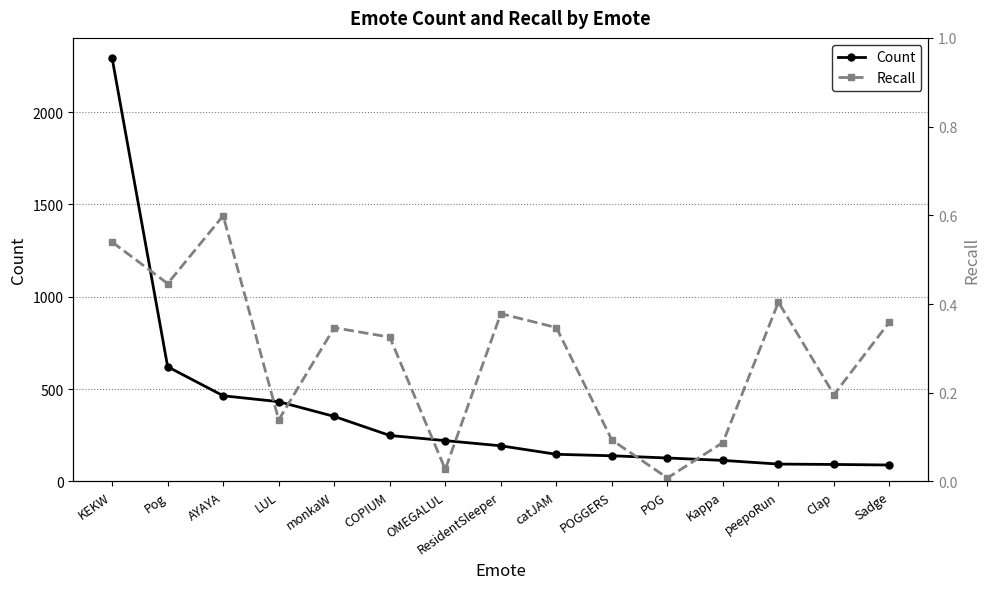

Which series has the largest range (max minus min)?

Count